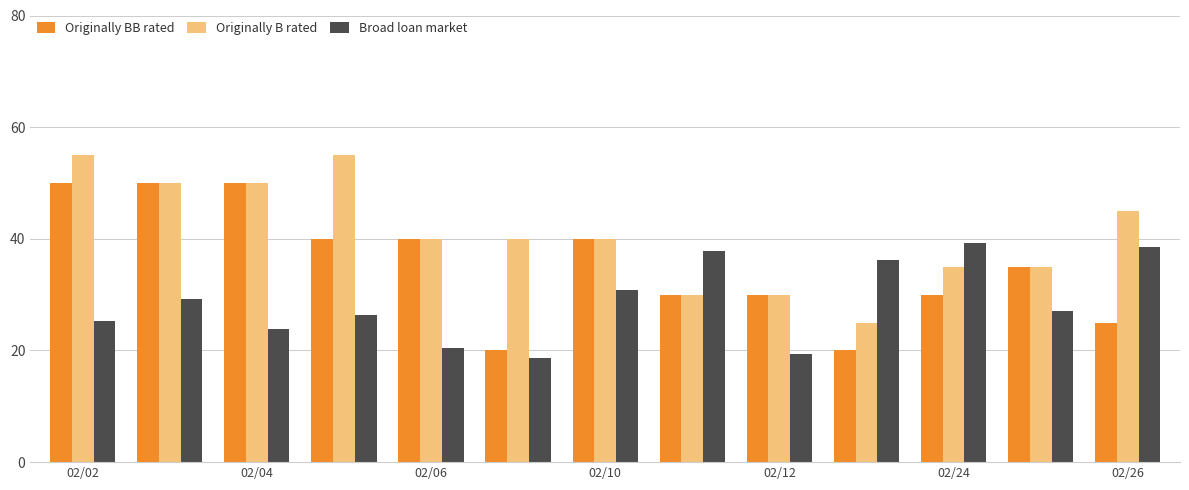

Which series has the largest total across all categories?

Originally B rated